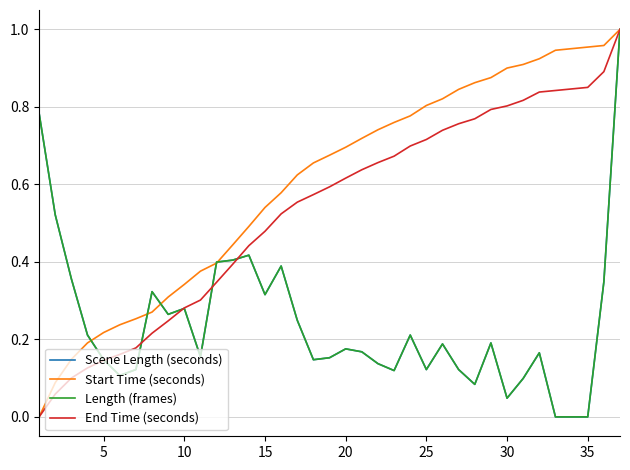

Which series ends up on top after the final intersection of Start Time (seconds) and Length (frames)?

Start Time (seconds)